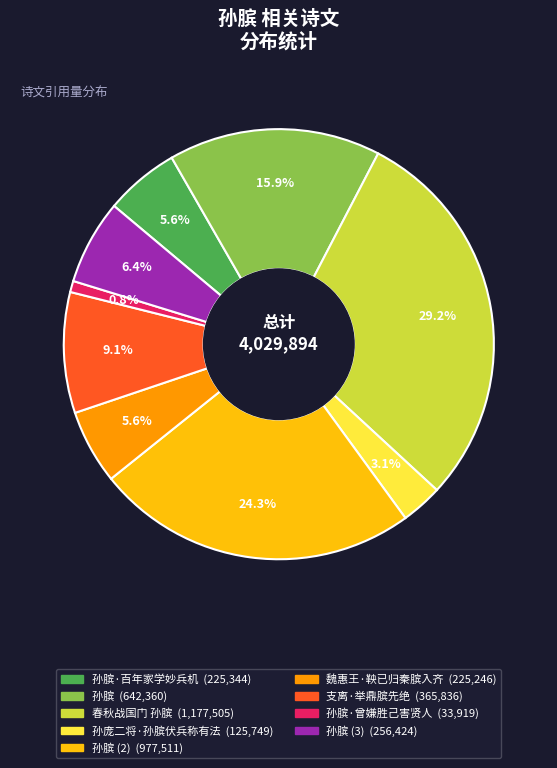

To the nearest percent, what is the difference between the largest and smallest slice percentages?

28%